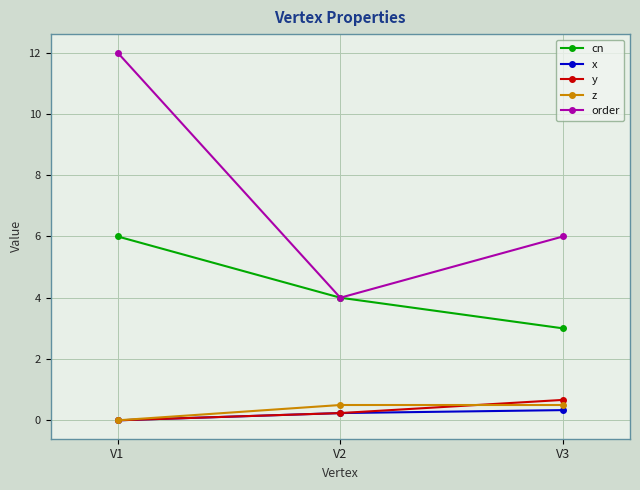

Rank the series at V3 from highest to lowest value.

order, cn, y, z, x